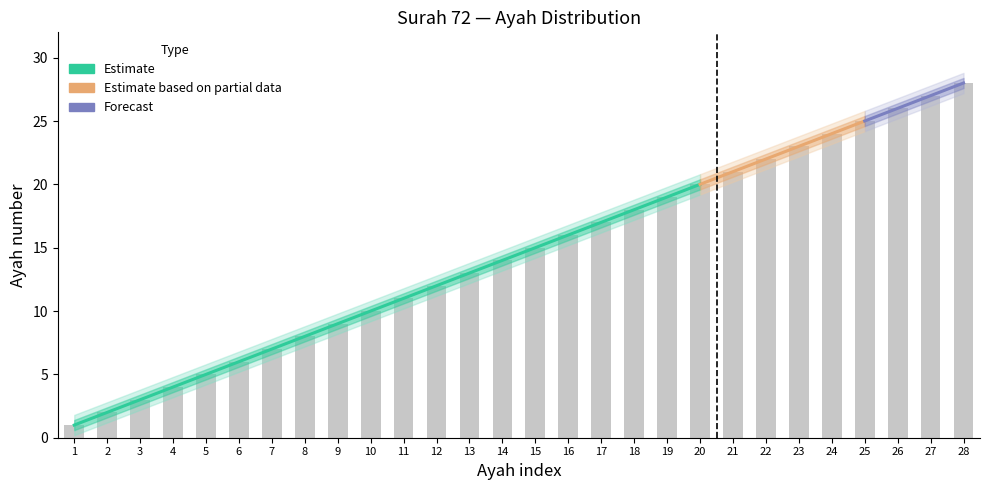

True or false: ayah_upper2 has a value of 4.8 at 20.

False